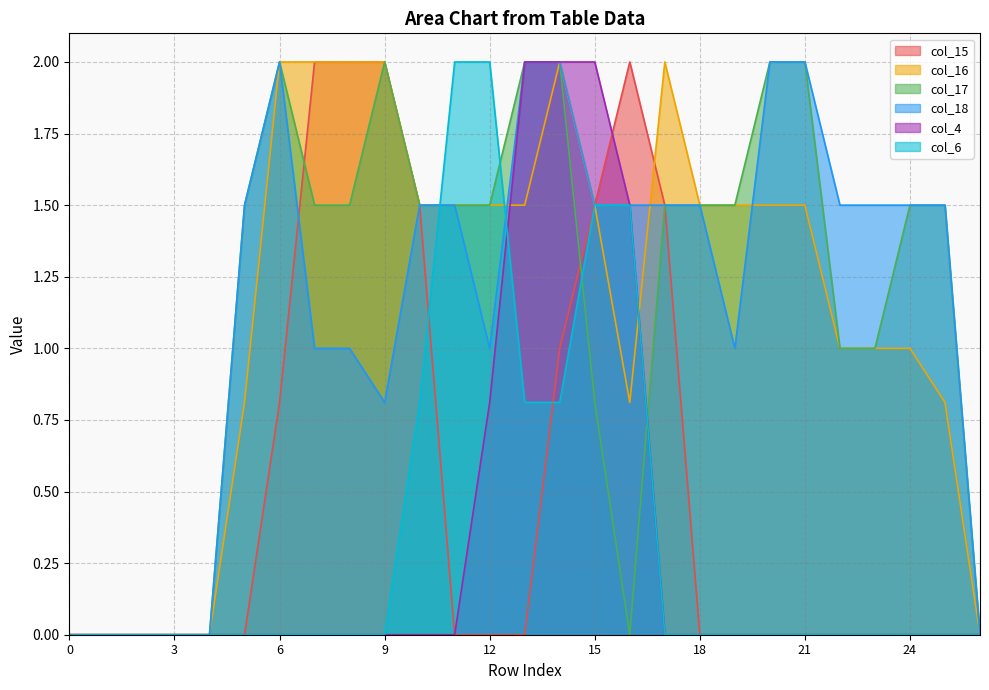

Rank the series by their maximum value, from highest to lowest.

col_15, col_16, col_17, col_18, col_4, col_6